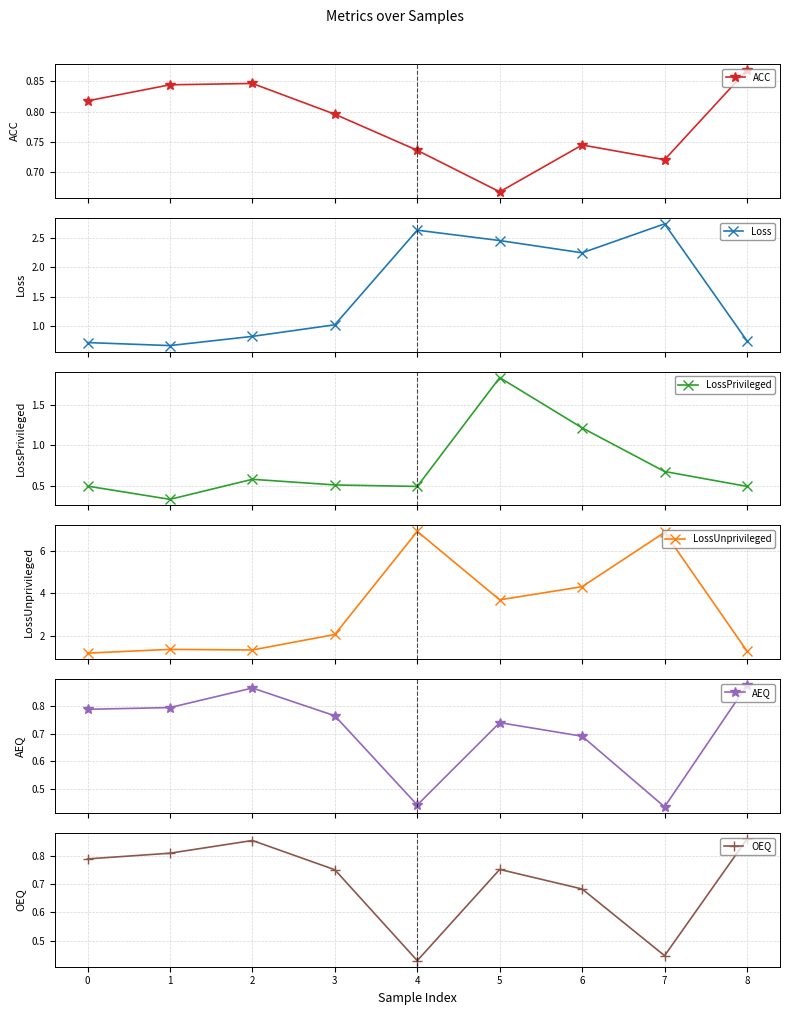

True or false: OEQ has a value of 0.3 at 0.

False